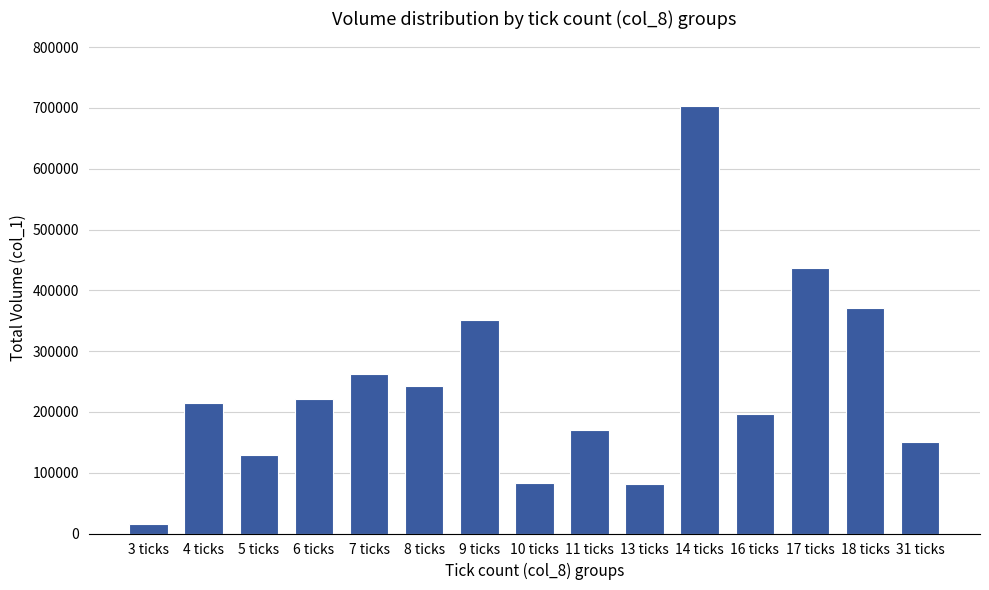

What is the sum of all values?

3631000